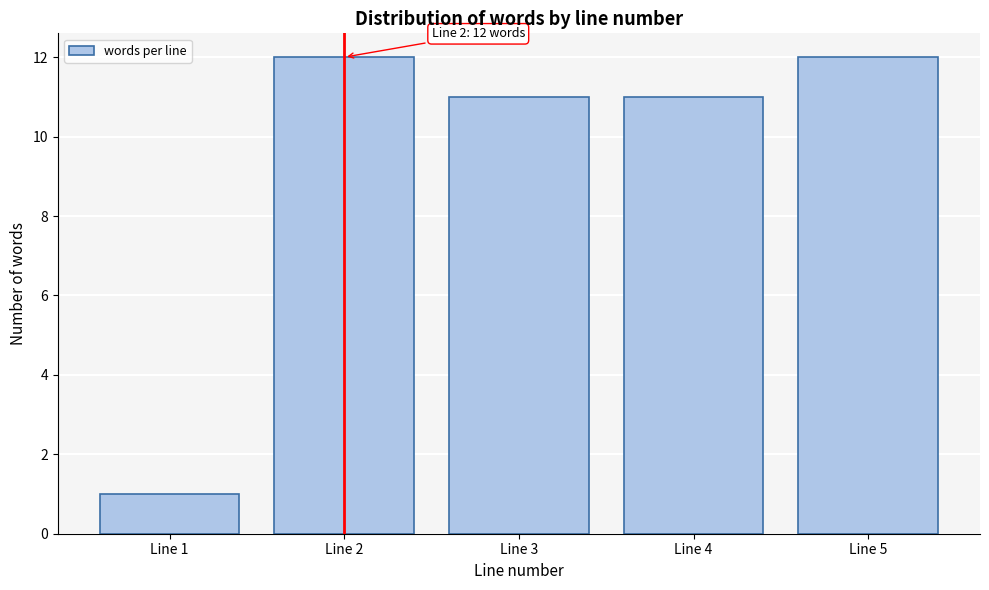

Reading left to right, list all the values displayed in this chart.

Line 1=1	Line 2=12	Line 3=11	Line 4=11	Line 5=12